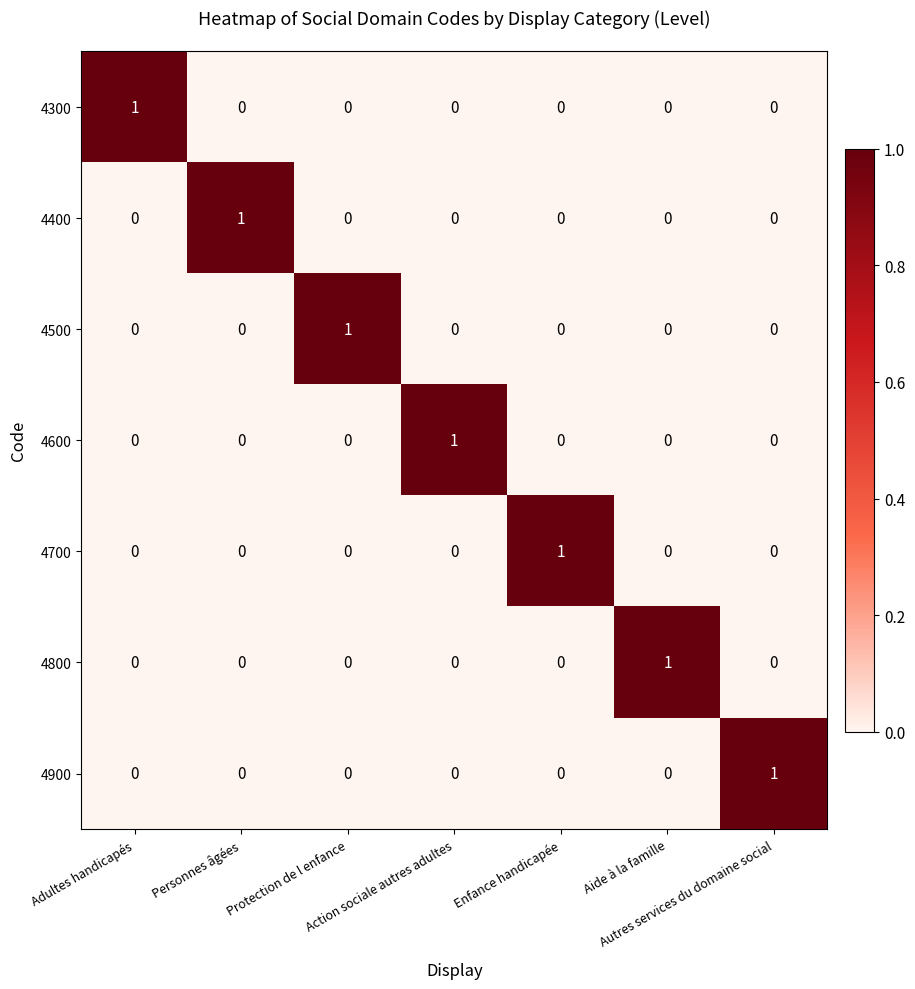

Count the 4500 values in the range 0 to 1.

7